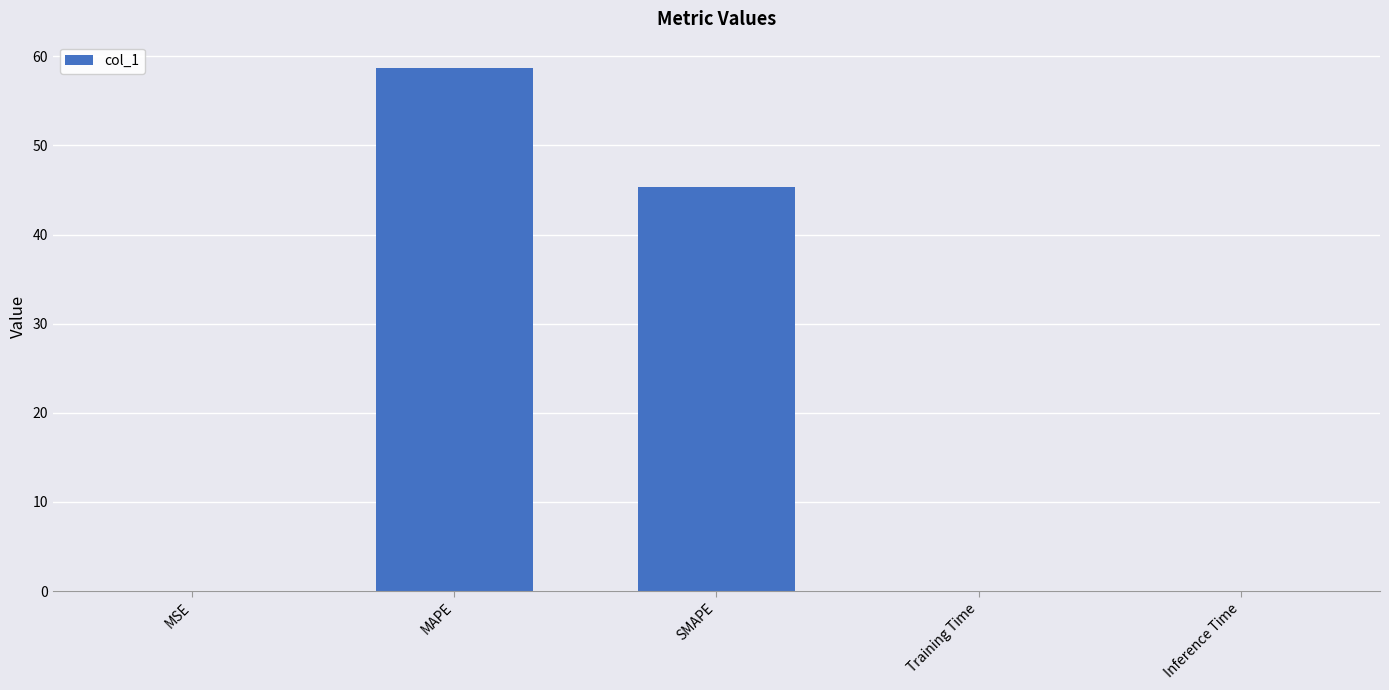

Are the bars grouped side by side (vs. stacked)?

No